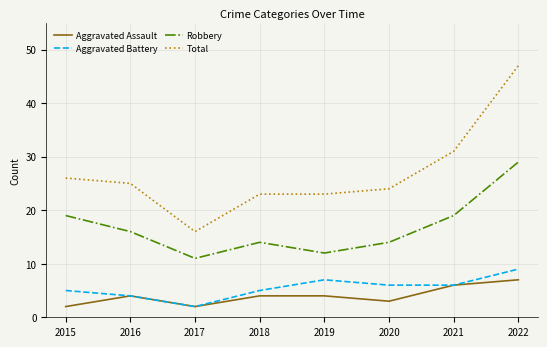

True or false: Total has a value of 15 at 2015.

False